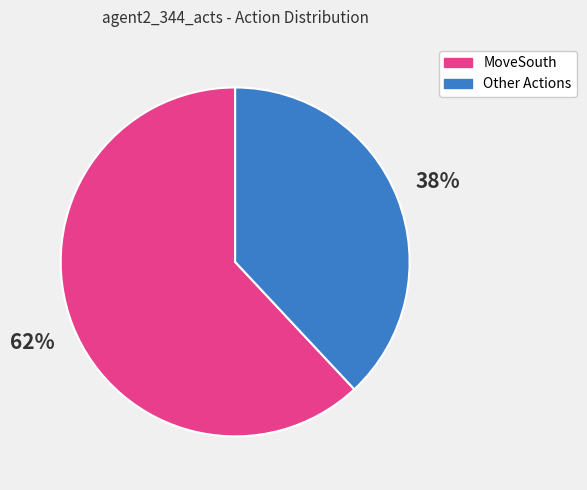

What is the smallest slice in the pie chart?

Other Actions